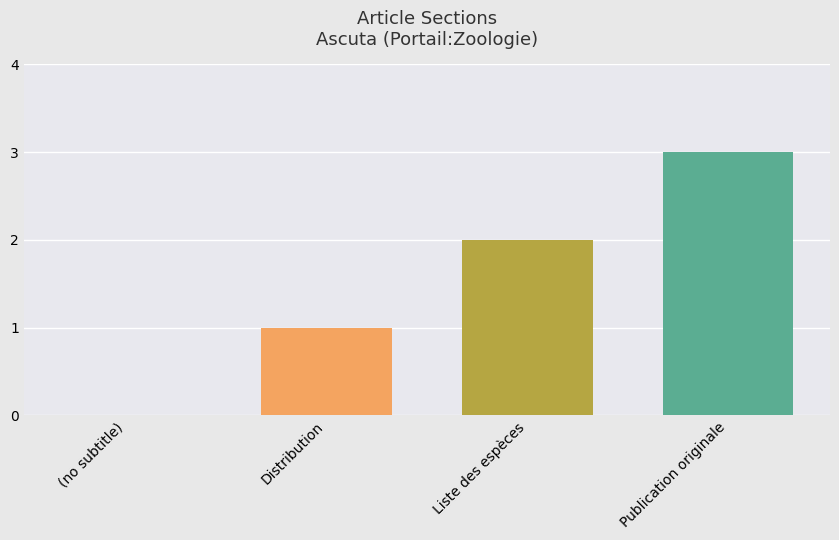

What is the sum of all values?

6